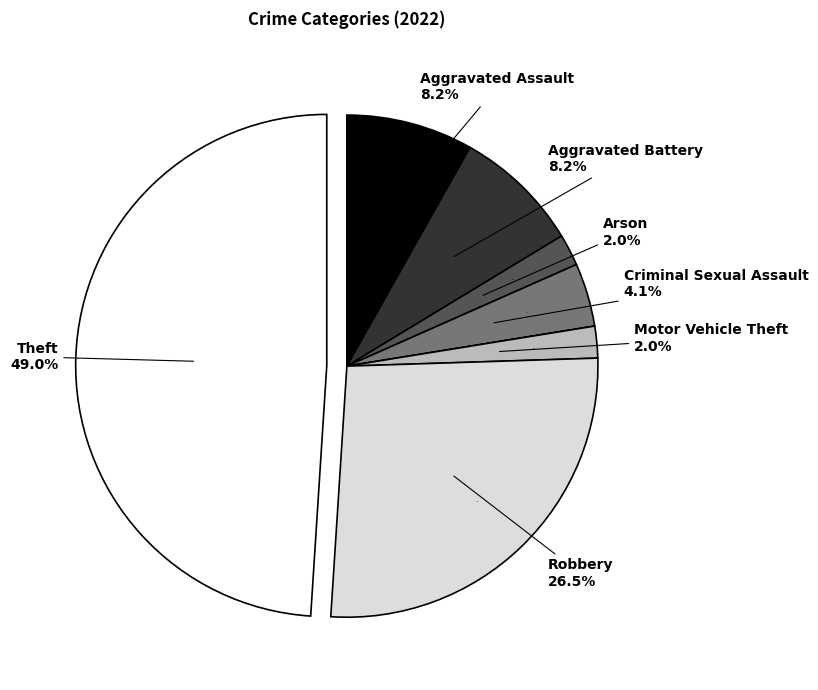

The Aggravated Assault slice represents 1% of the pie. True or false?

False